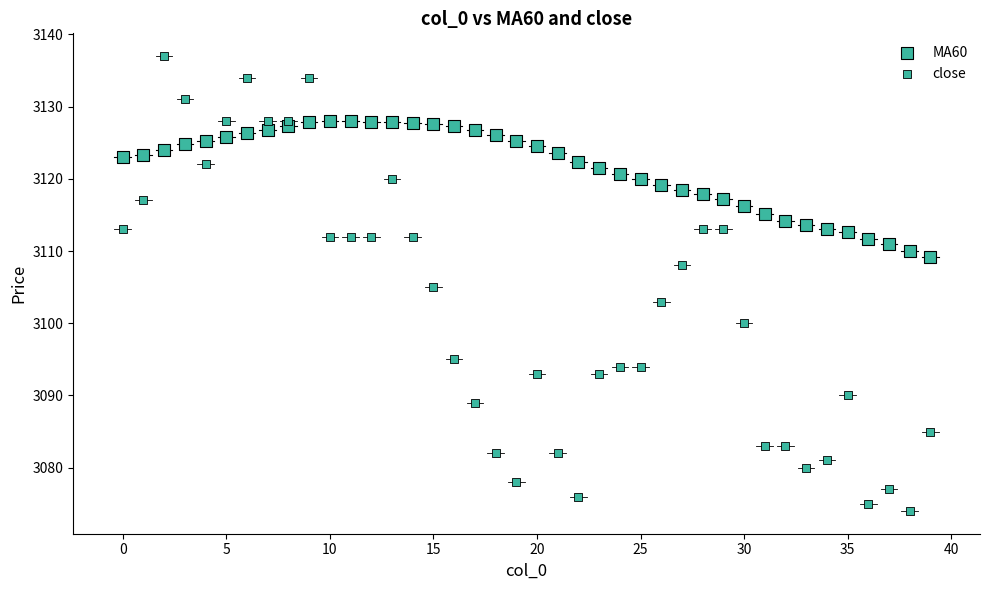

Count the number of points in this scatter plot.

80